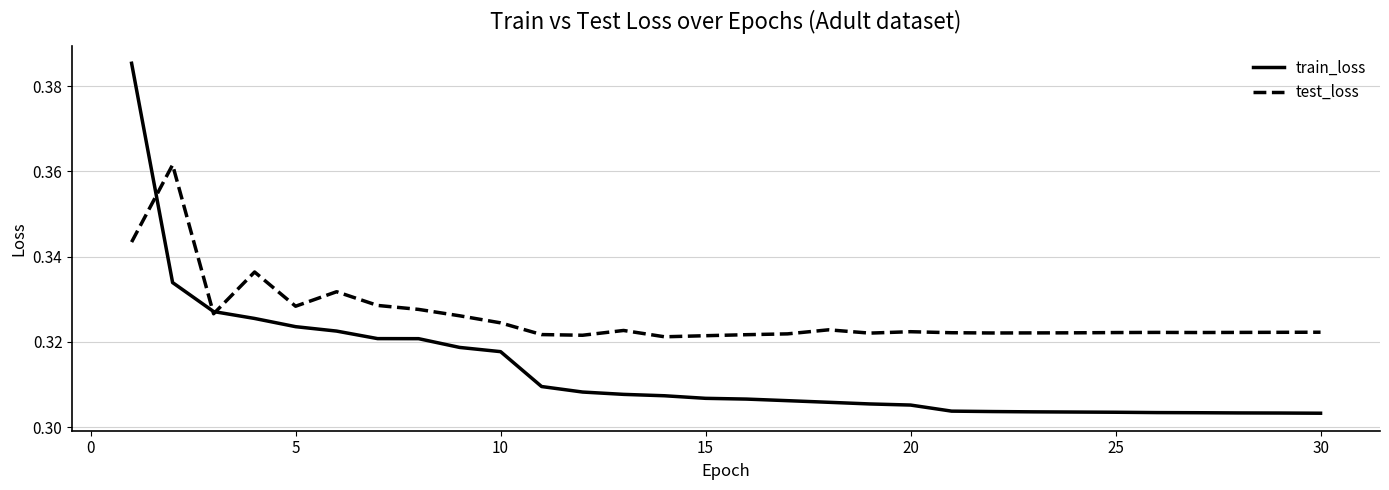

In test_loss, how many points are higher than both neighbors (excluding endpoints)?

7